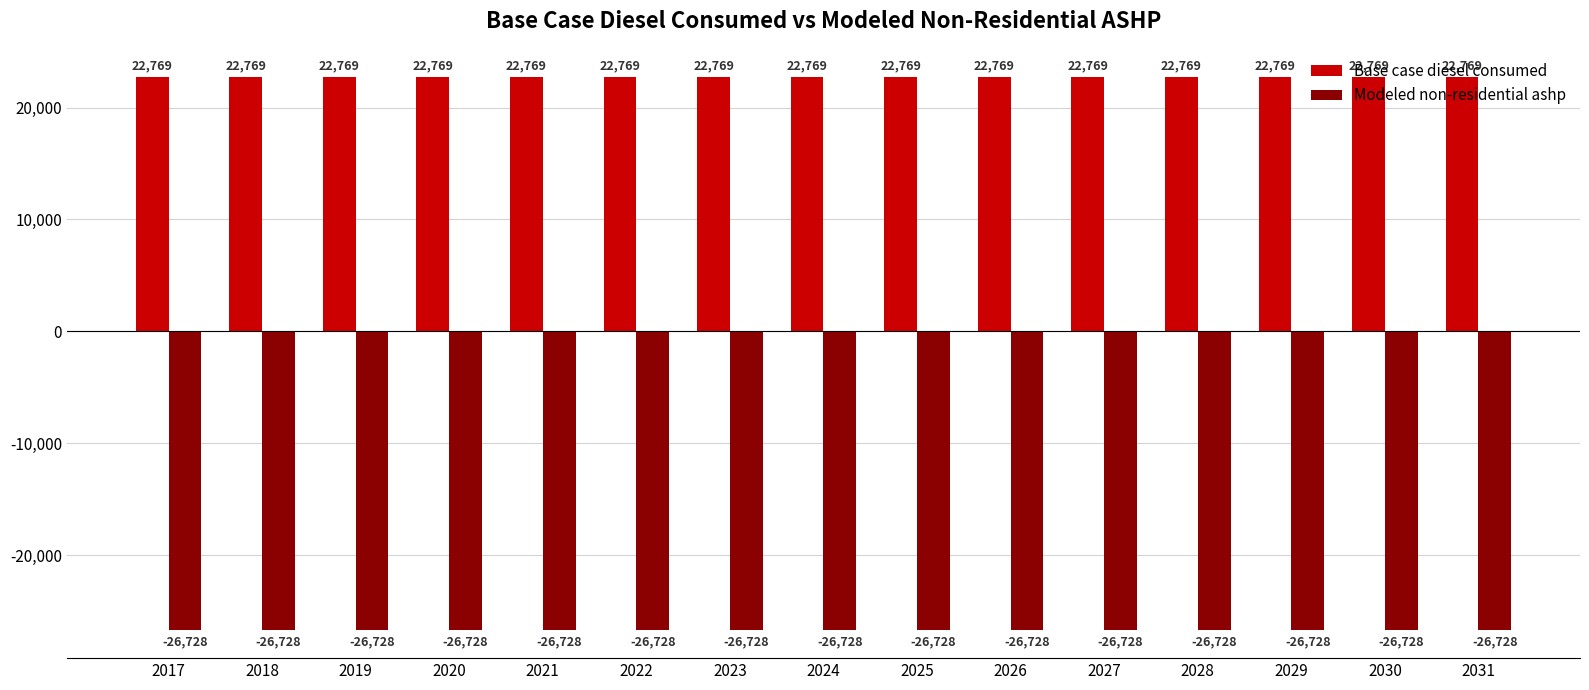

What value does the Base case diesel consumed series have at 2029?

22768.6